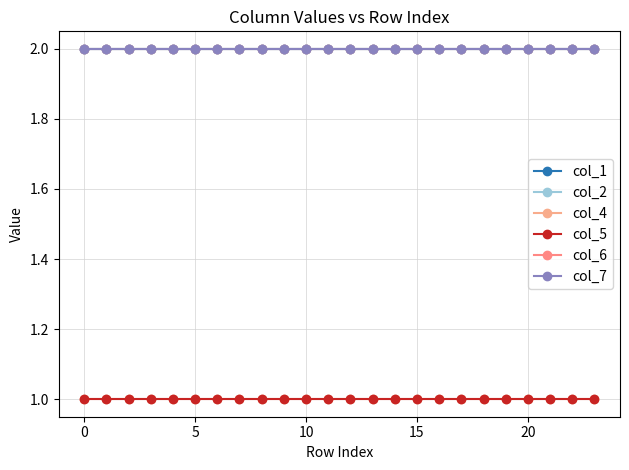

True or false: col_1 and col_7 intersect in this chart.

False